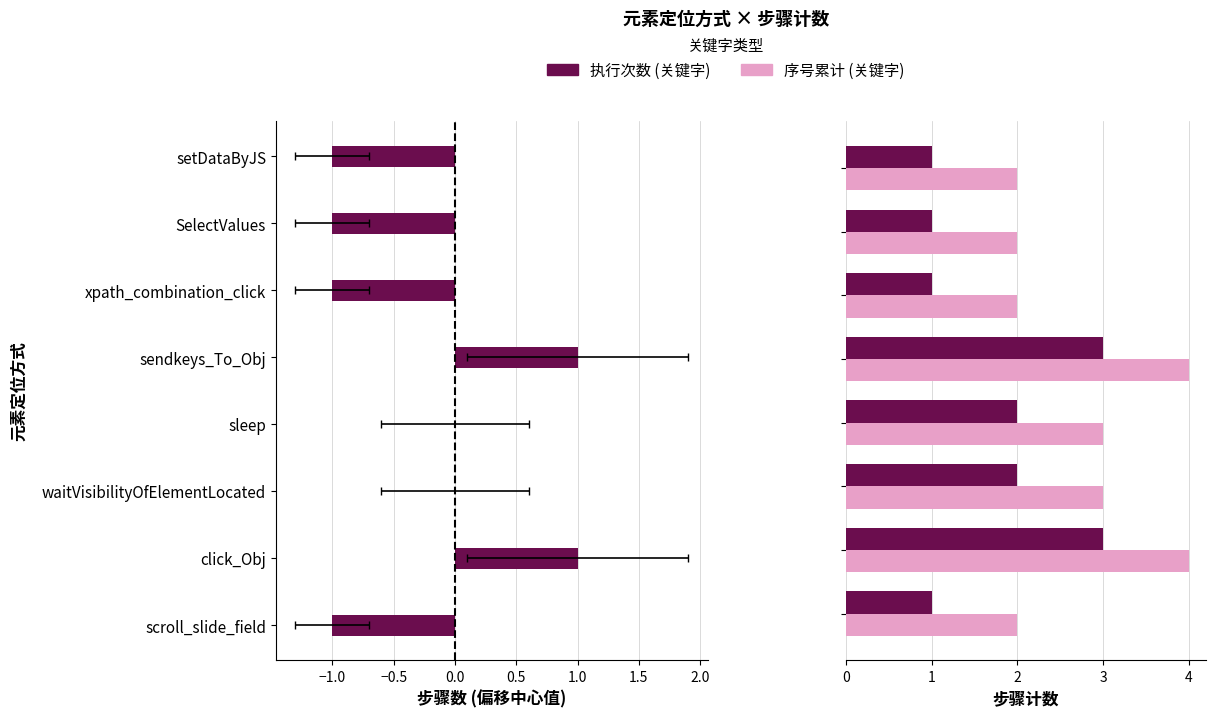

What is the total value across all series at 0.0?

5